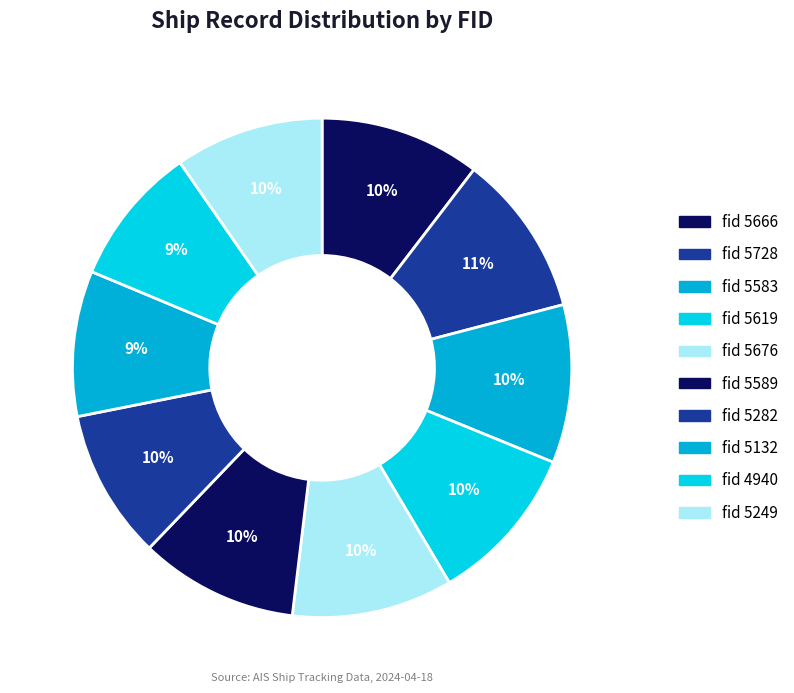

How many segments does this pie chart have?

10